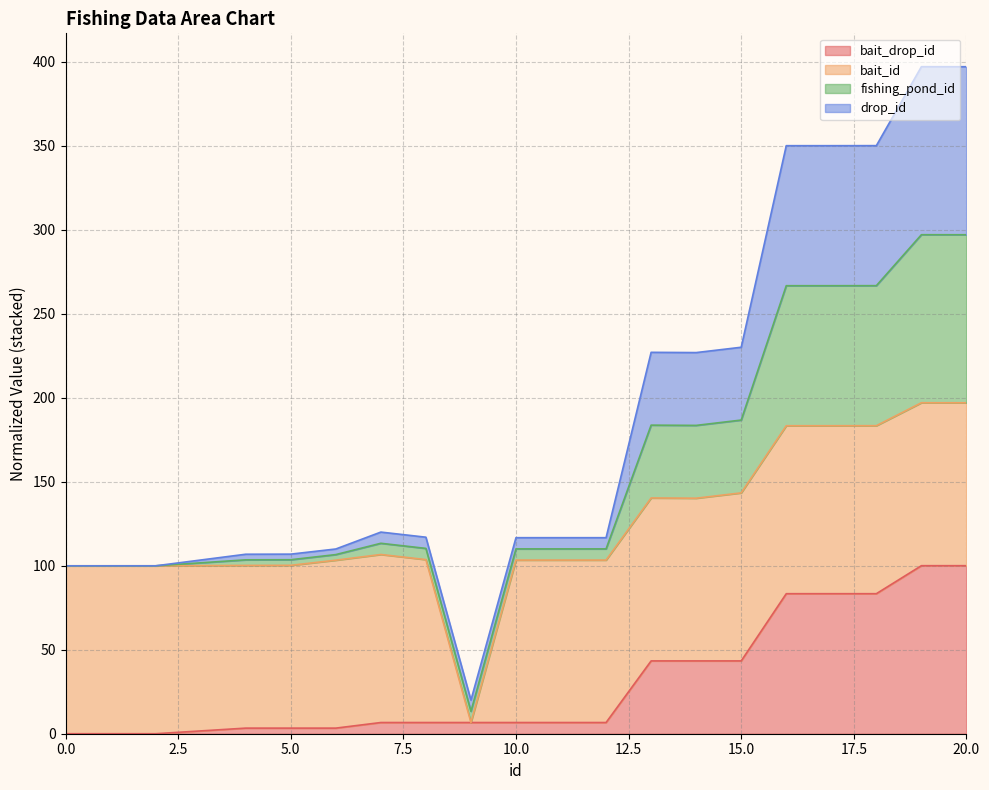

What is the value of the bait_drop_id point at the 5th from the left?

3.3